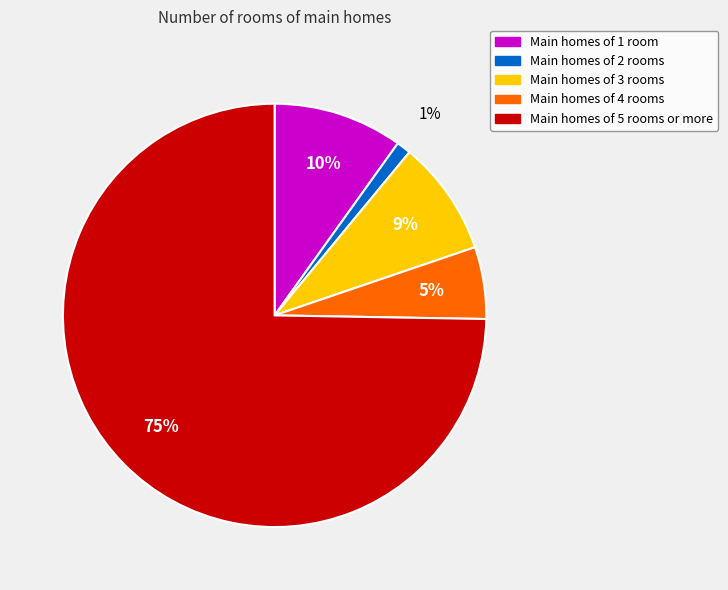

Is there any slice that represents more than half of the pie?

Yes